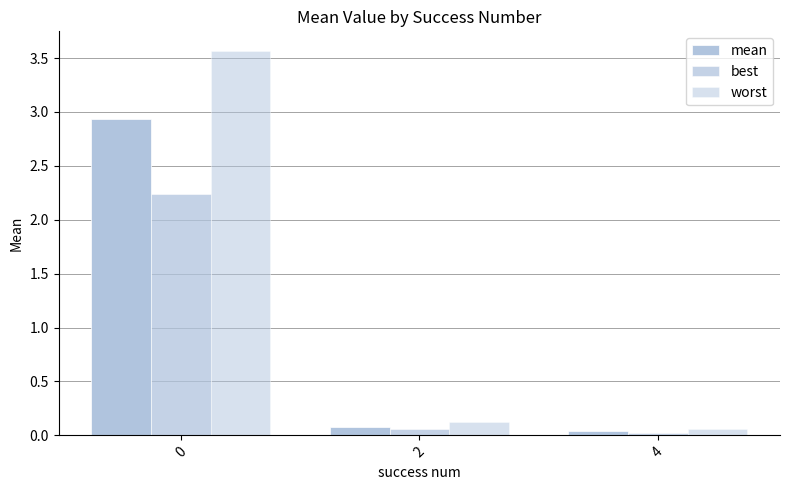

Which has a higher value, 2 or 4?

2